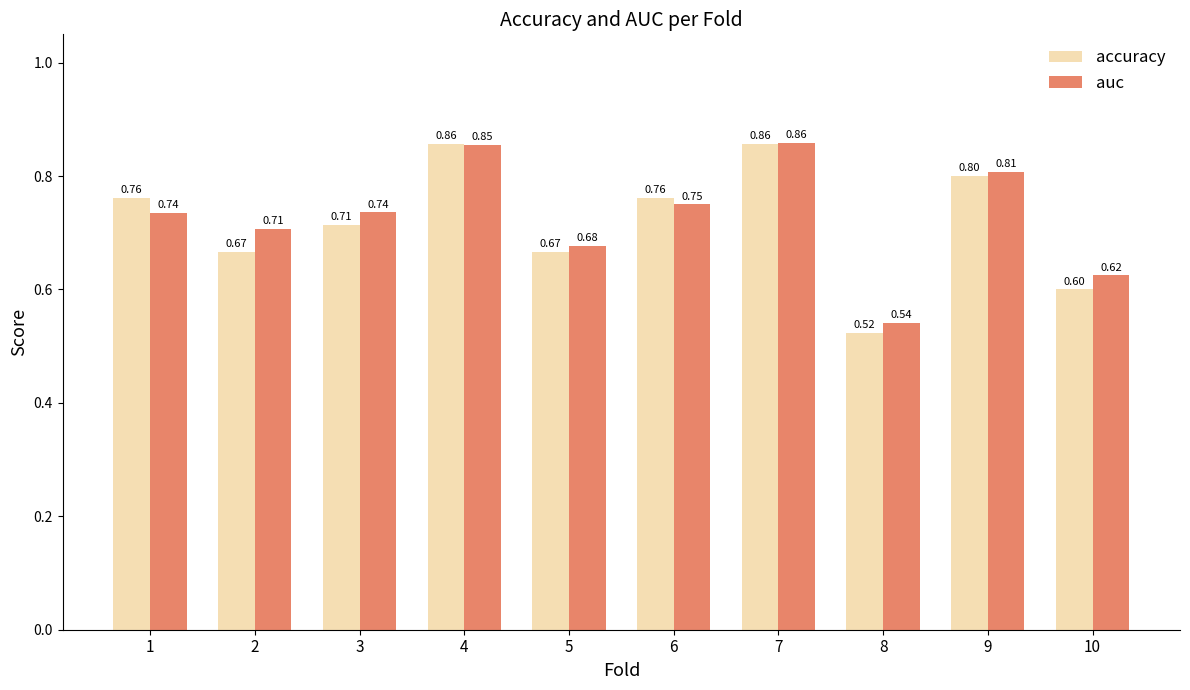

Between 2 and 3, which series saw the biggest shift?

accuracy